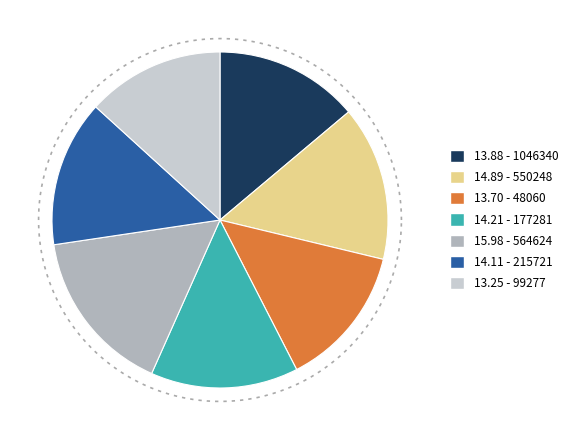

What is the smallest slice in the pie chart?

99277